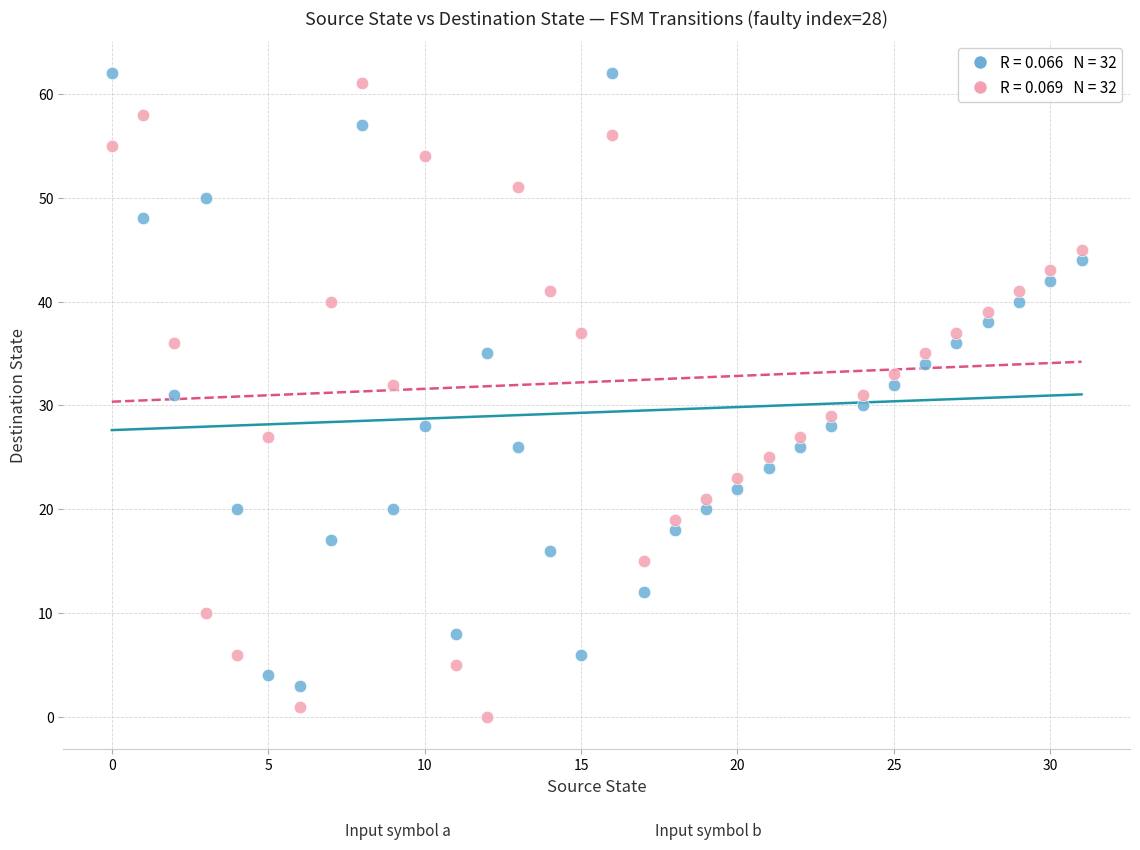

Across all data points, what is the range of Y values (max minus min)?

62